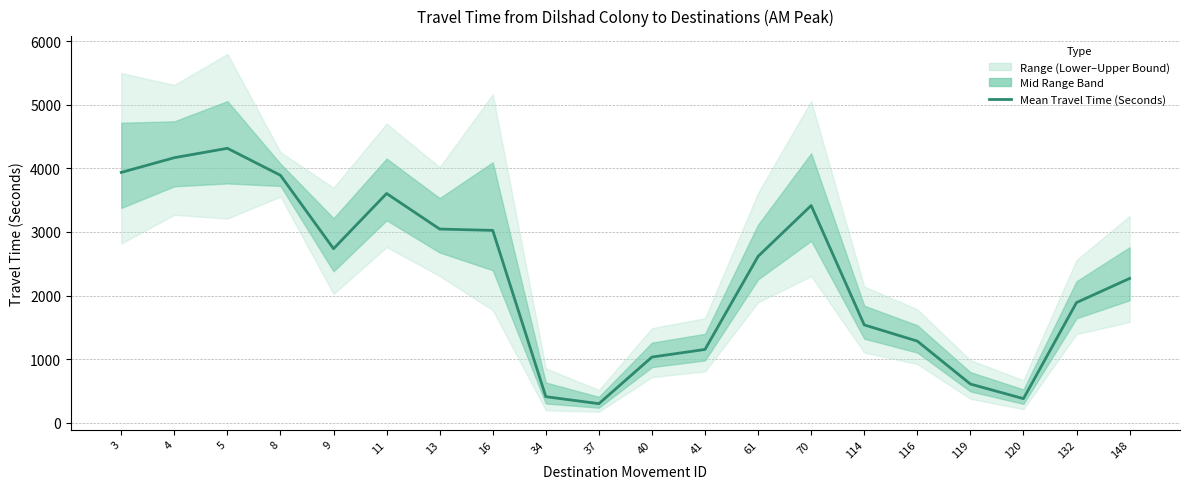

What is the difference between the maximum and minimum values?

4016